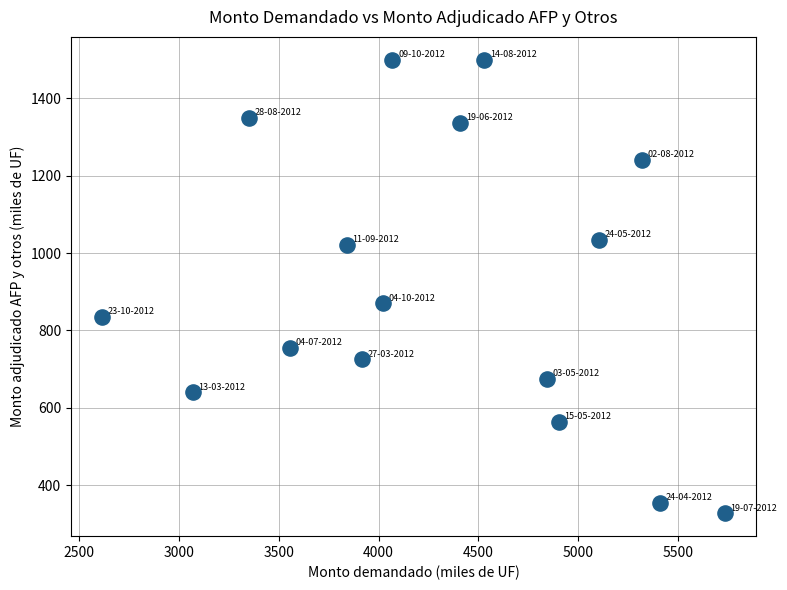

What is the range of X values (max minus min)?

3120.0